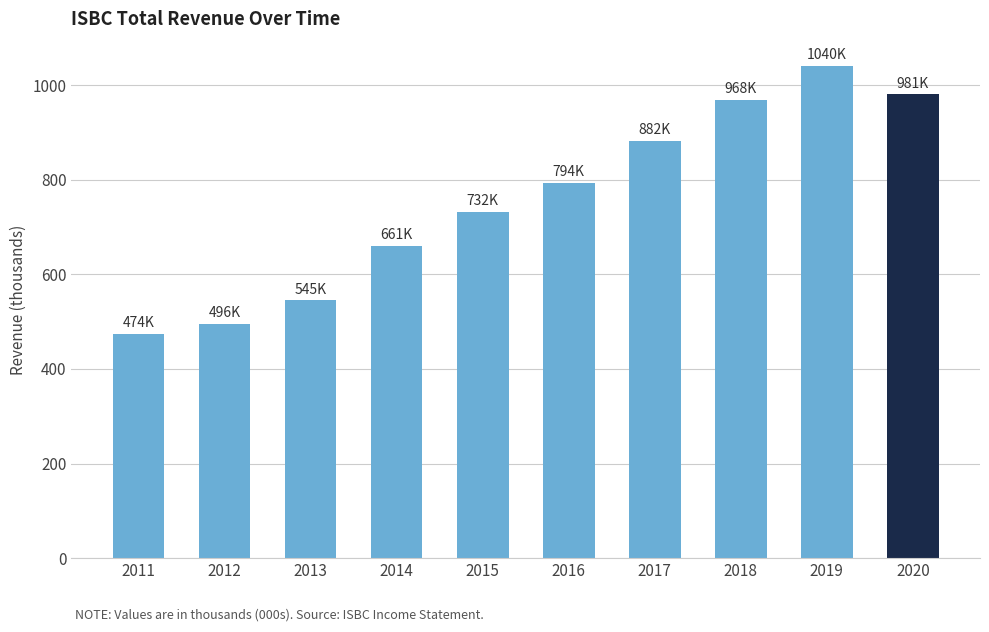

The chart shows a value of 473.6 at 2011. True or false?

True